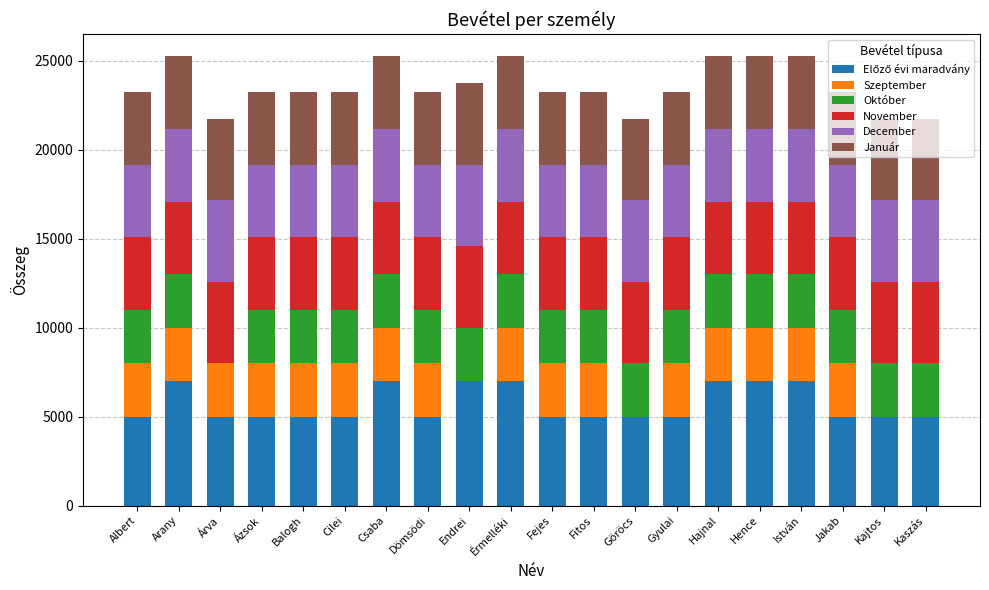

What is the total value across all series at Jakab?

23249